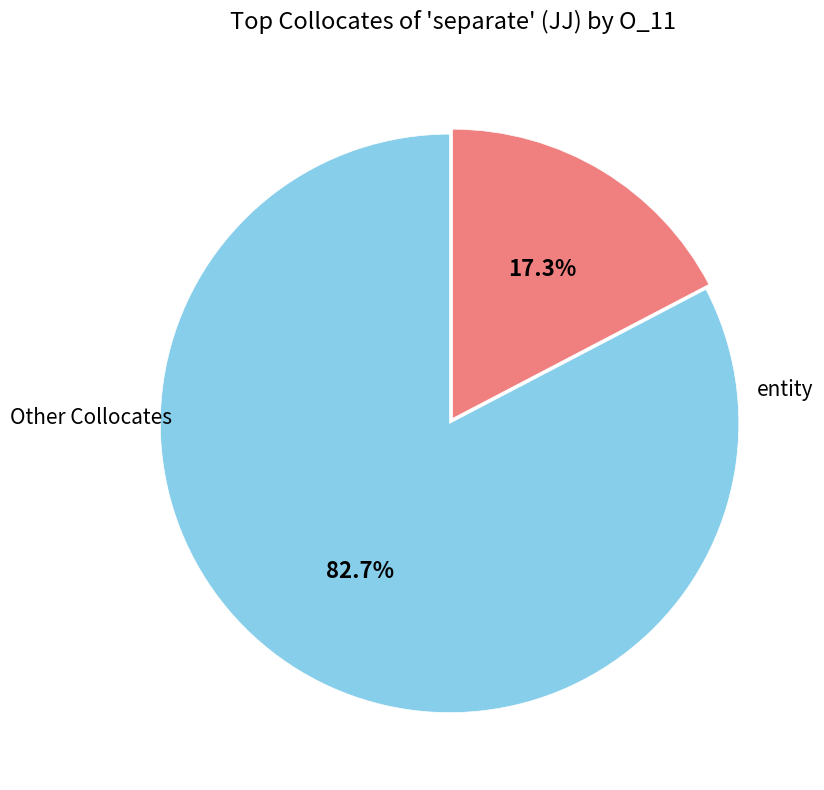

Does any single category account for the majority?

Yes